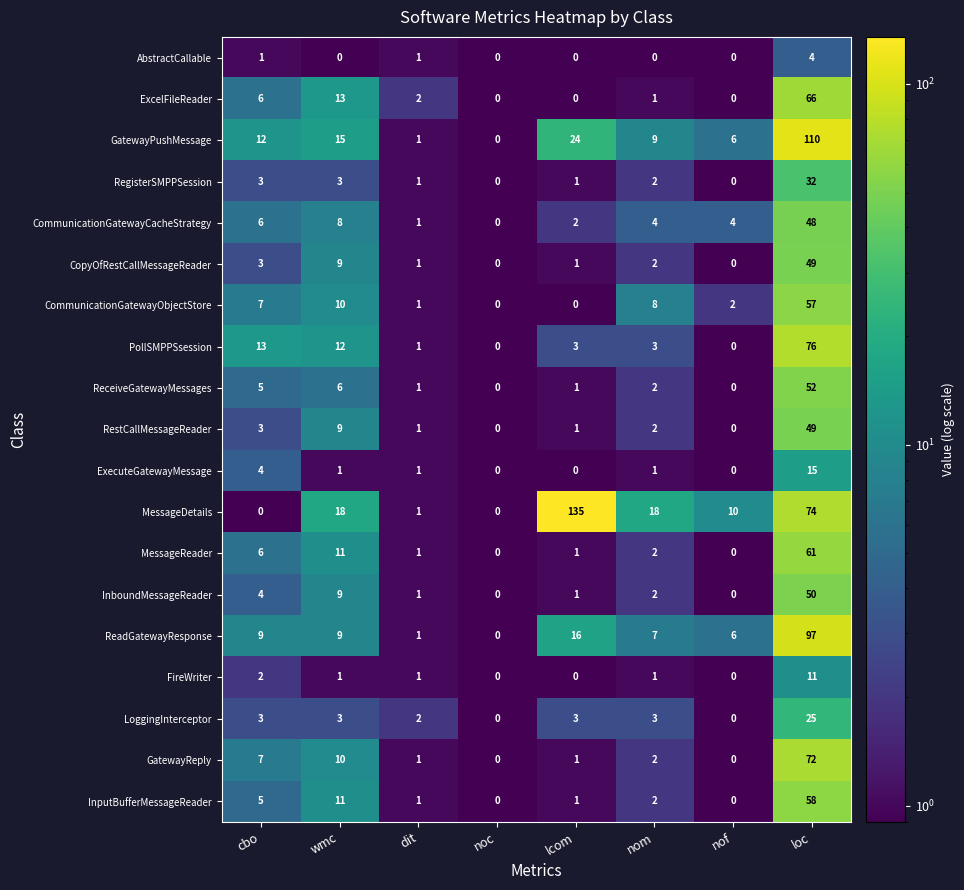

At which category is the sum across all series the highest?

loc